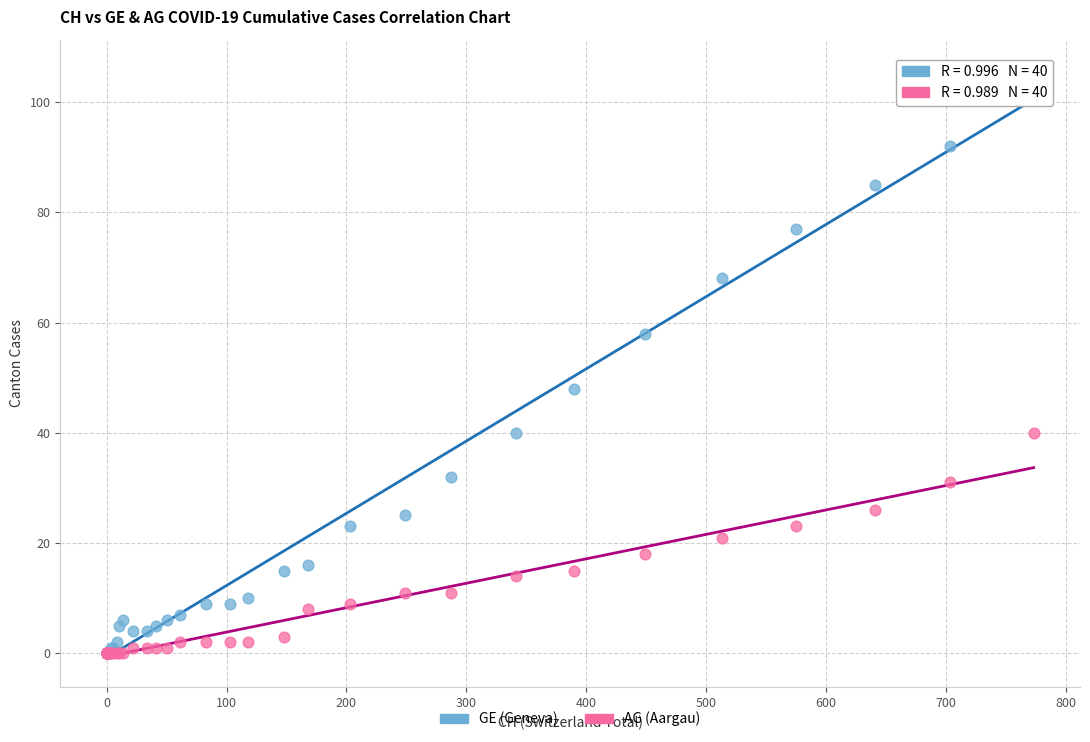

Which series has the largest Y range (max minus min)?

GE (Geneva)